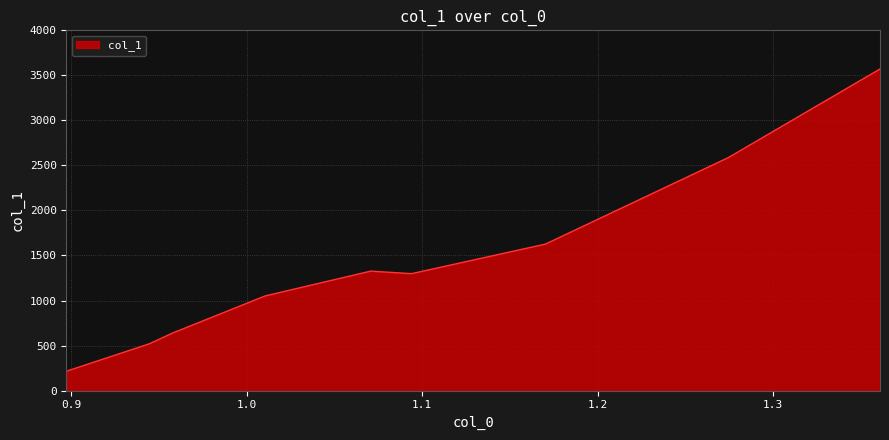

What is the difference between the maximum and minimum values?

3356.1